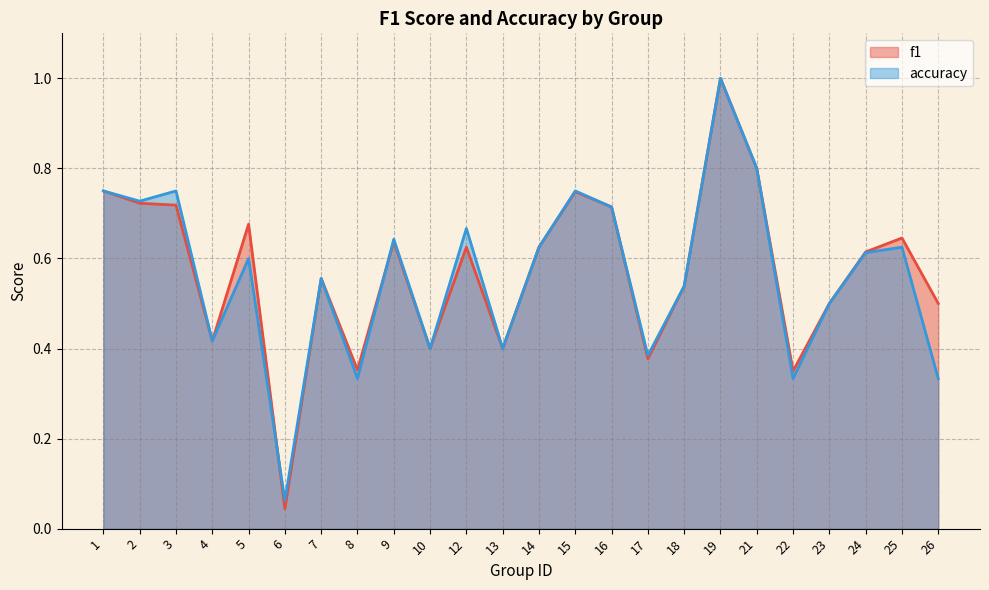

Which label corresponds to the smallest value in the chart?

6